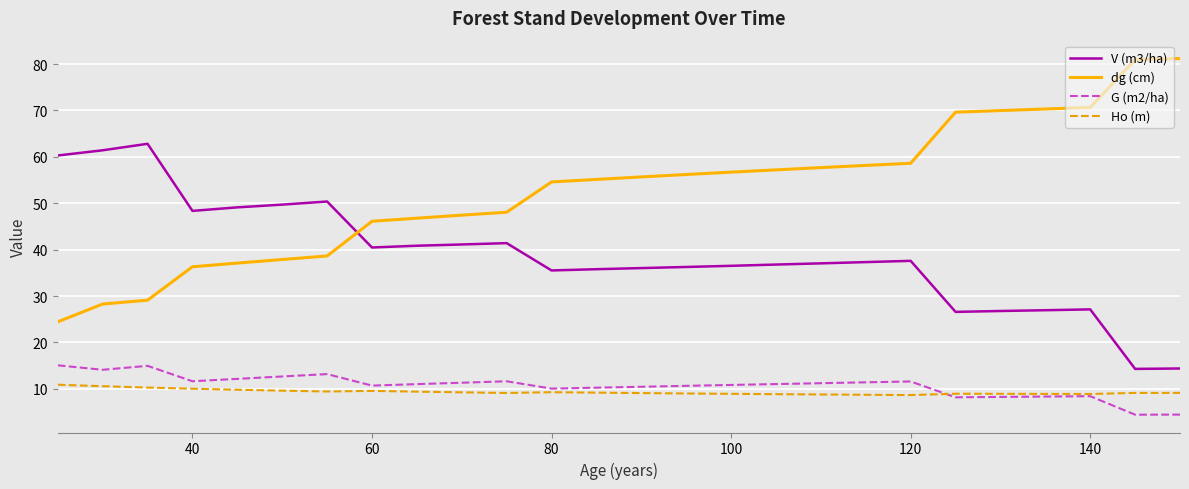

List the series in order of their peak value, highest first.

dg (cm), V (m3/ha), G (m2/ha), Ho (m)